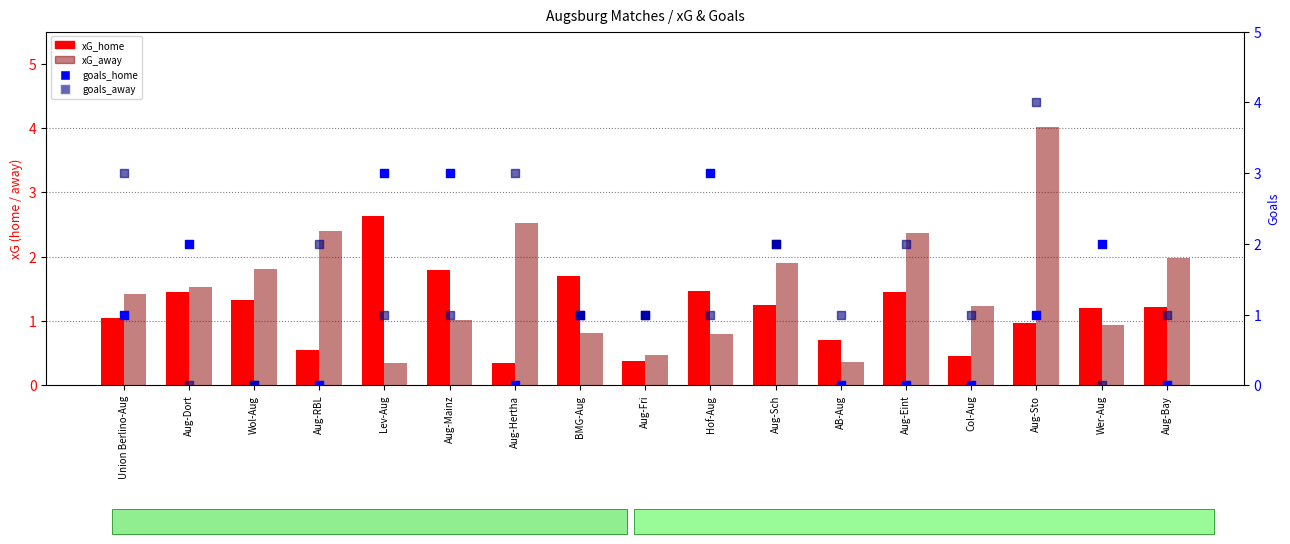

What are all the series names shown in the legend?

xG_home, xG_away, goals_home, goals_away